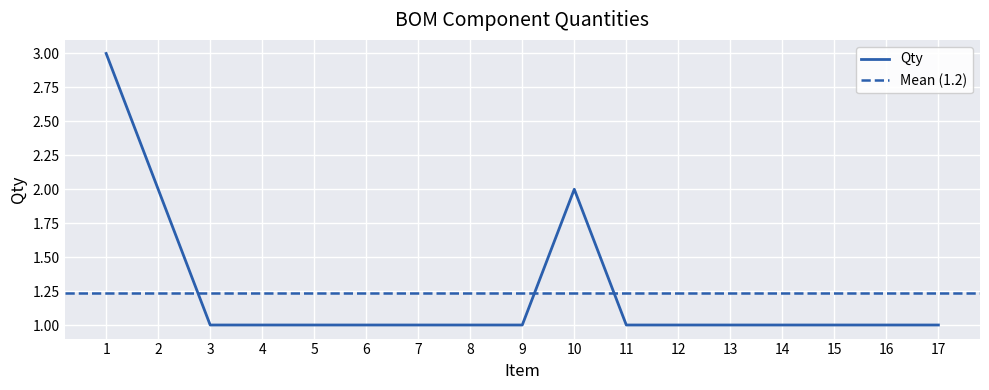

The chart shows a value of 0 at 15. True or false?

False